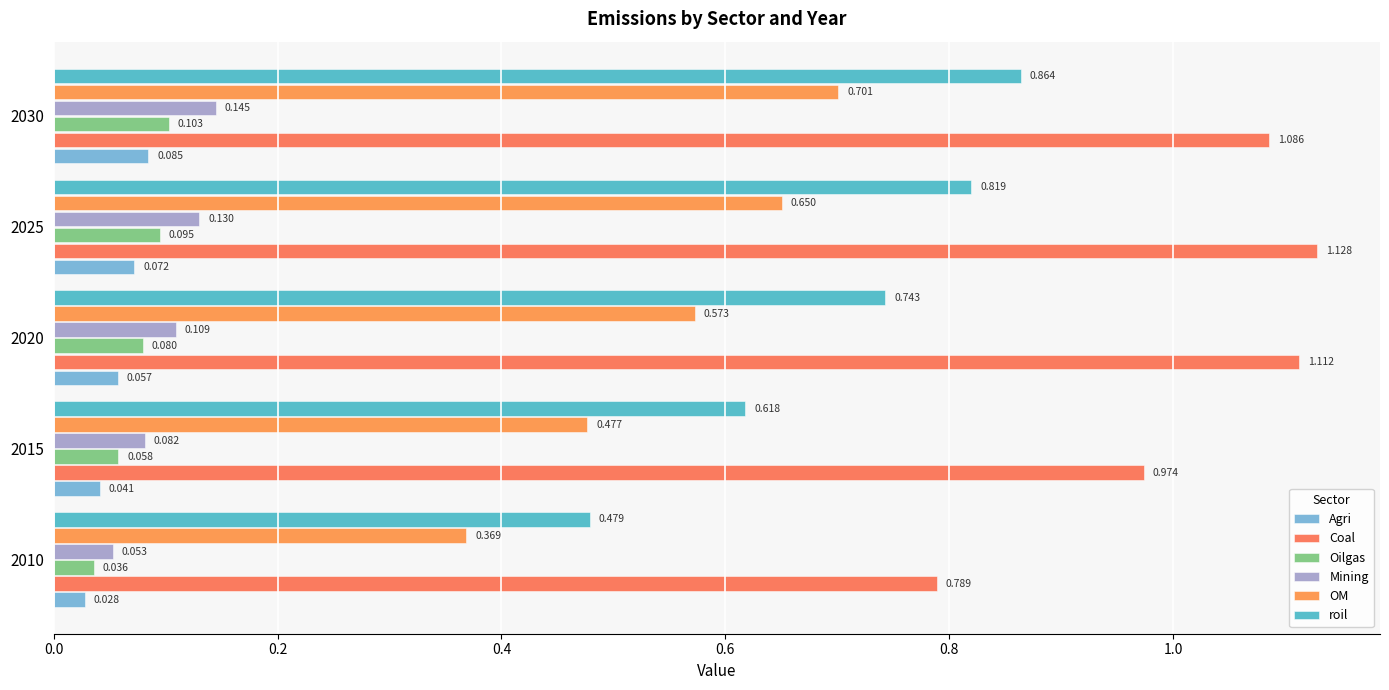

How many series are shown in this chart?

6